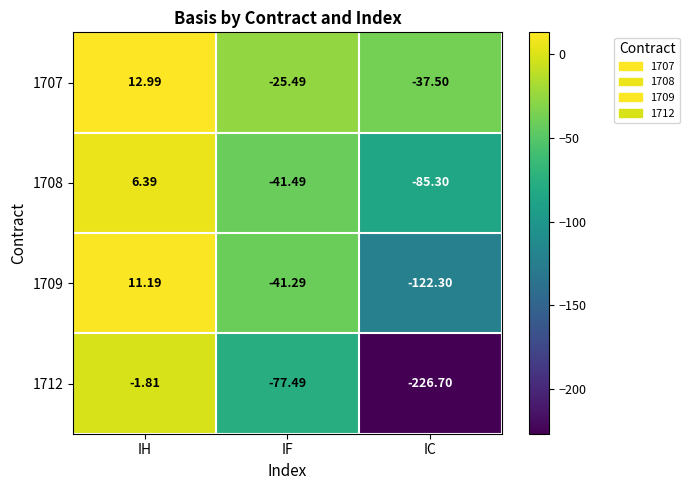

What is the minimum value shown in the chart?

-226.7